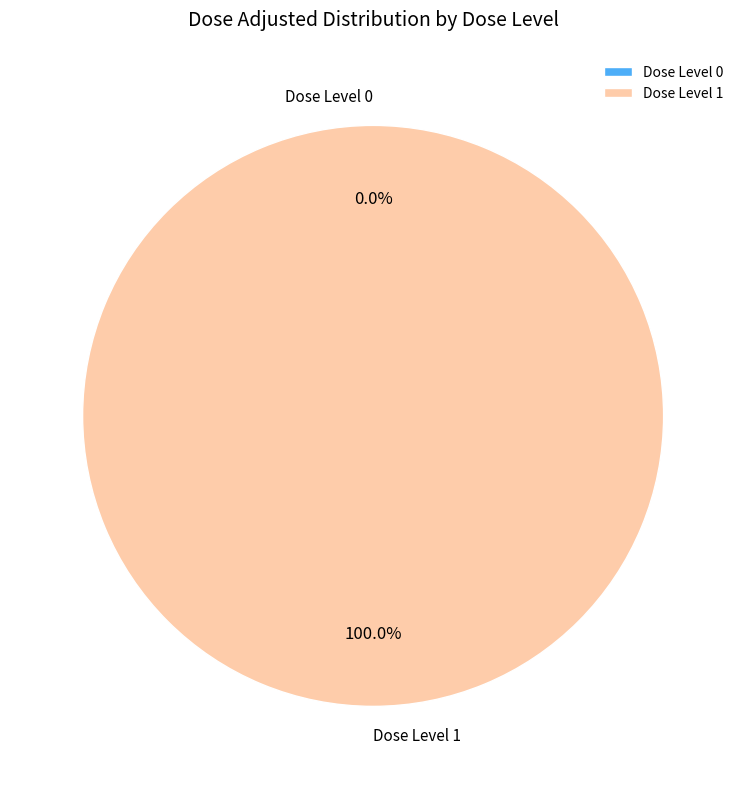

Between Dose Level 0 and Dose Level 1, which is larger?

Dose Level 1